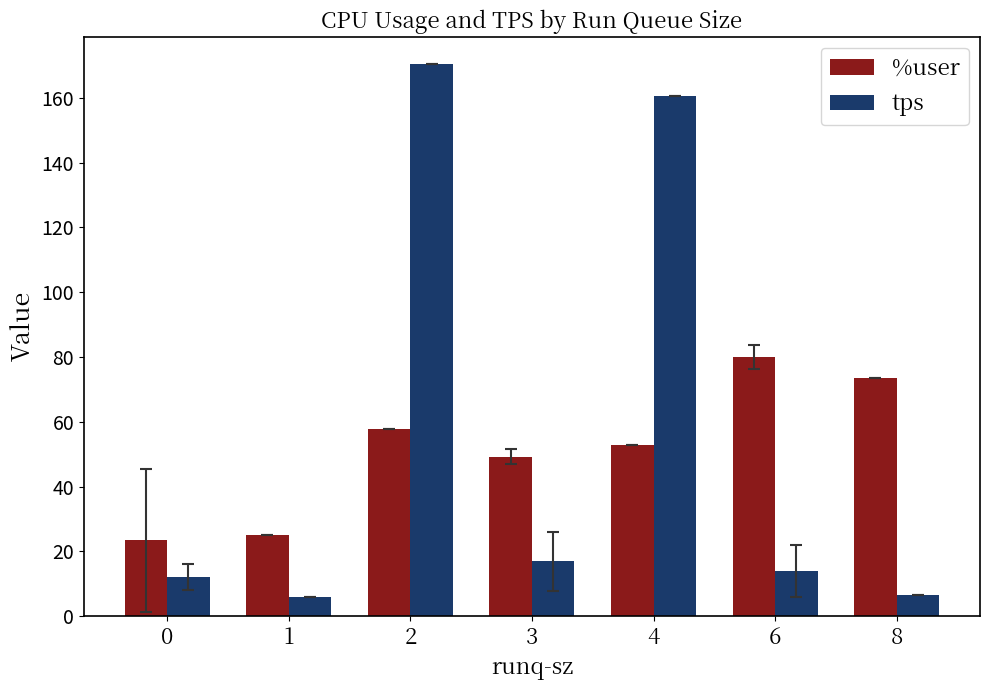

What is the difference between the tps values at 4 and 6?

146.6